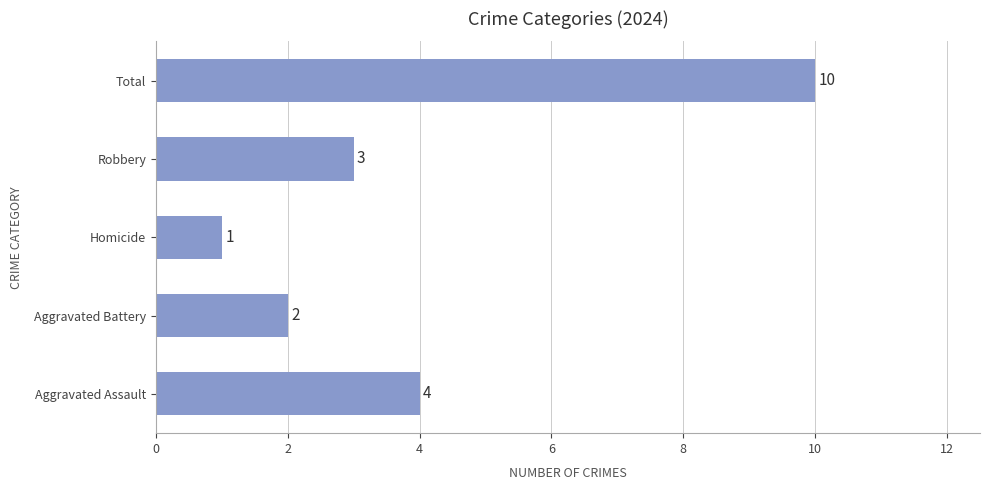

Reading bottom to top, extract all data points from this chart.

Aggravated Assault=4	Aggravated Battery=2	Homicide=1	Robbery=3	Total=10